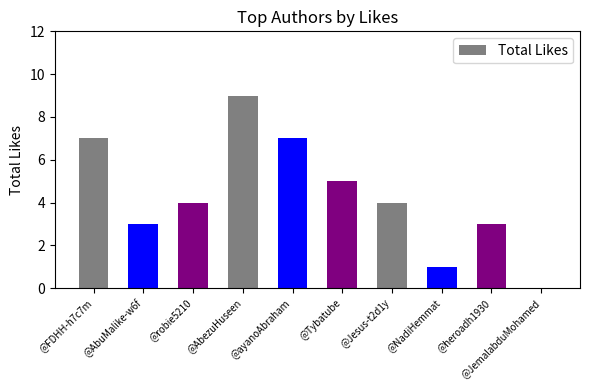

Reading left to right, list all the values displayed in this chart.

@FDHH-h7c7m=7	@AbuMalike-w6f=3	@robie5210=4	@AbezuHuseen=9	@ayanoAbraham=7	@Tybatube=5	@Jesus-t2d1y=4	@NadiHemmat=1	@heroadh1930=3	@JemalabduMohamed=0